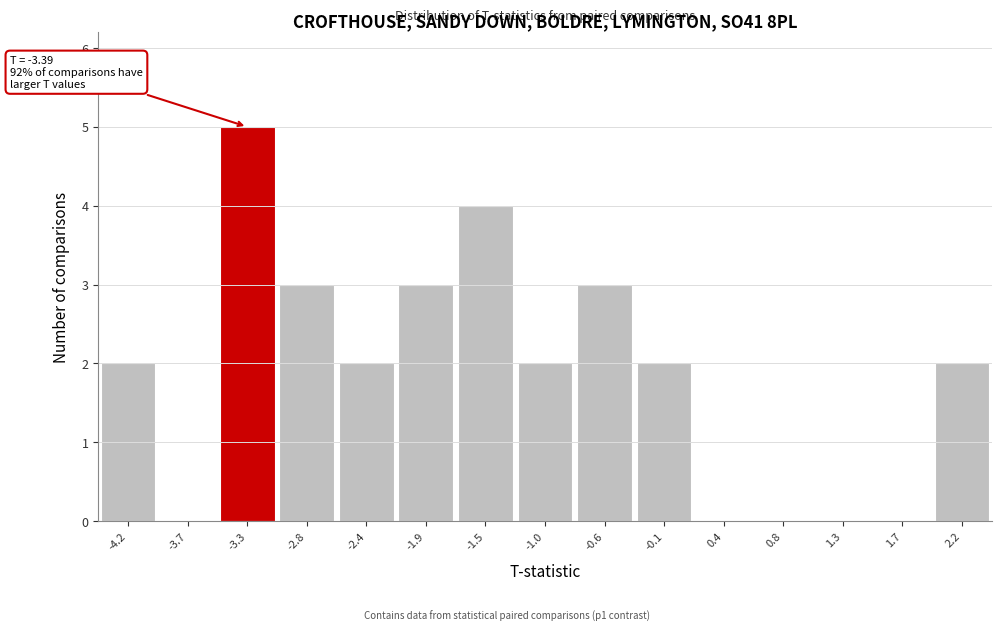

Over which range of the x-axis is the bar tallest?

-3.50 to -3.05